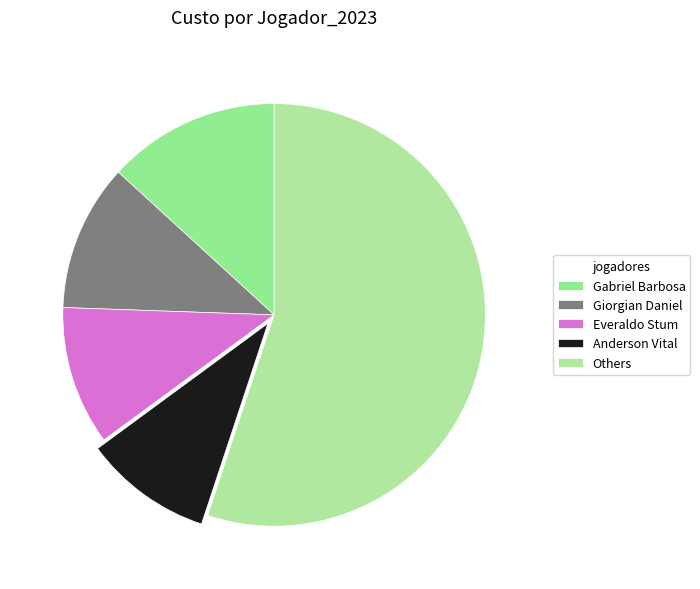

How many segments does this pie chart have?

5